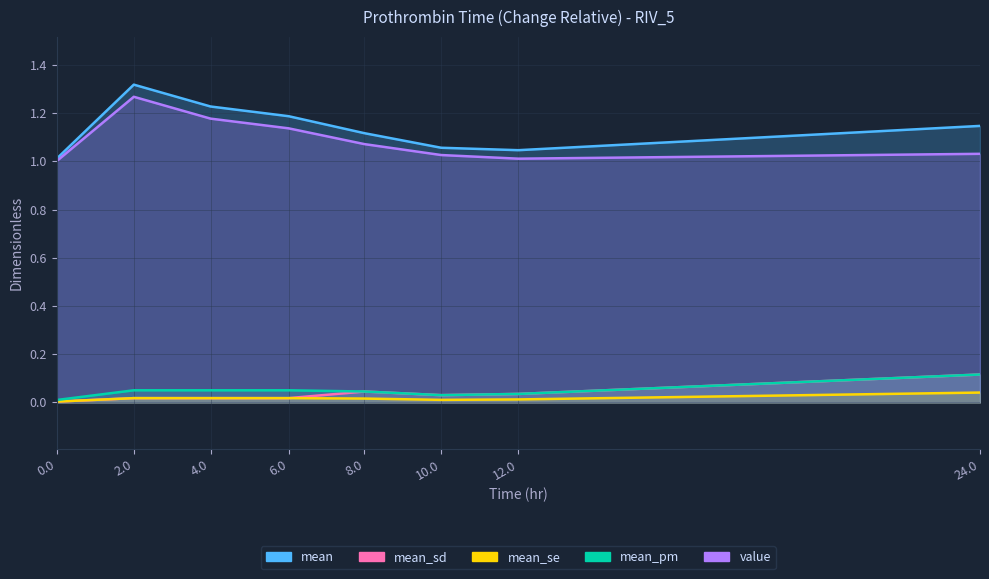

True or false: value and mean_sd intersect in this chart.

False